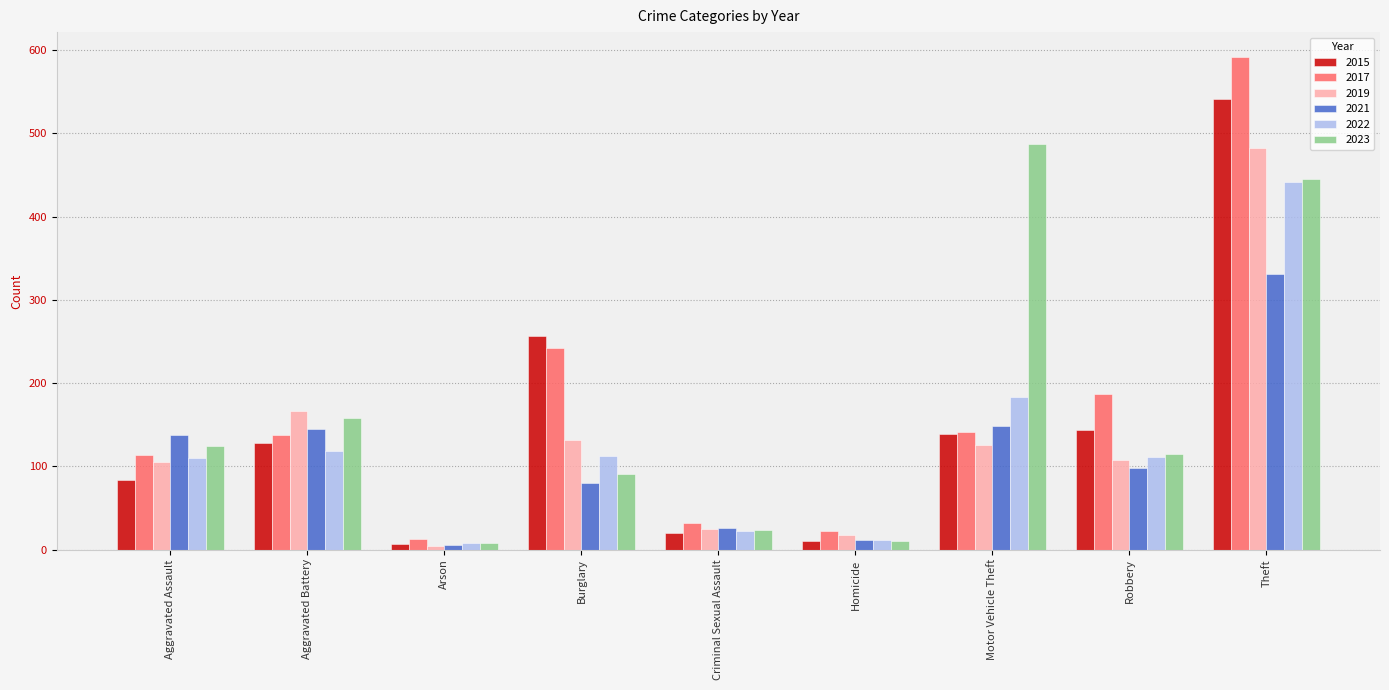

How many distinct data groups are displayed?

6